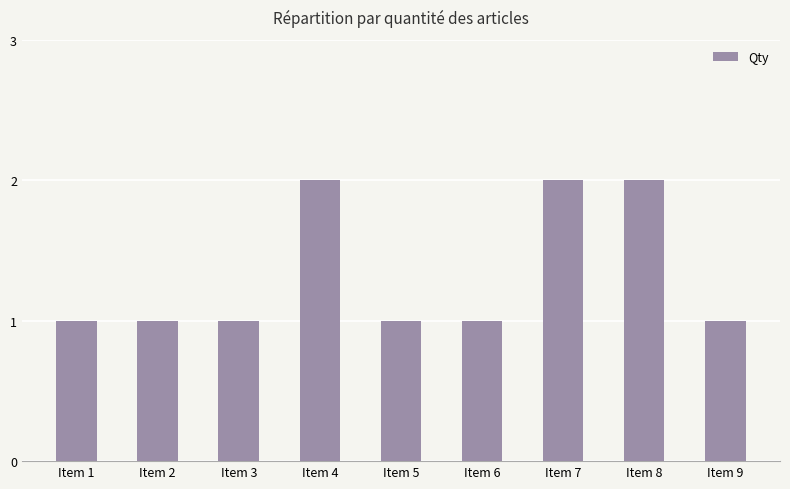

Approximately how many times larger is the value at Item 3 compared to Item 4?

0.5